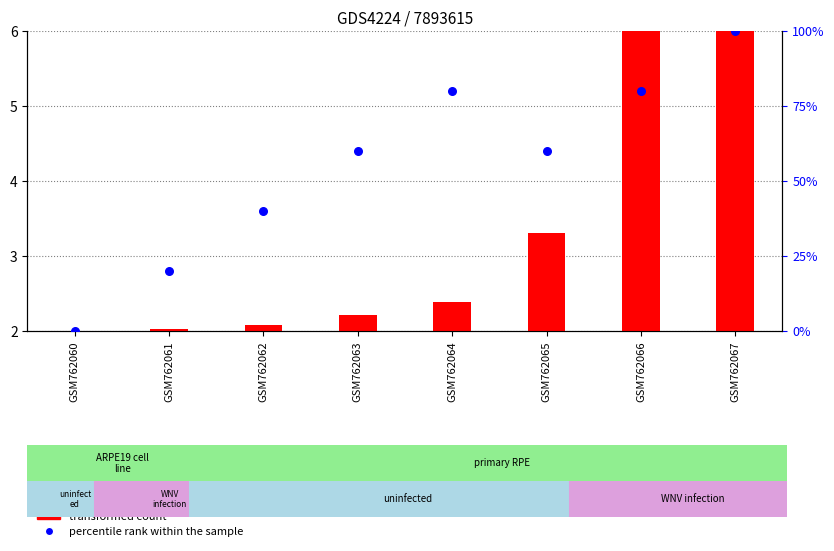

What are all the series names shown in the legend?

transformed count, percentile rank within the sample